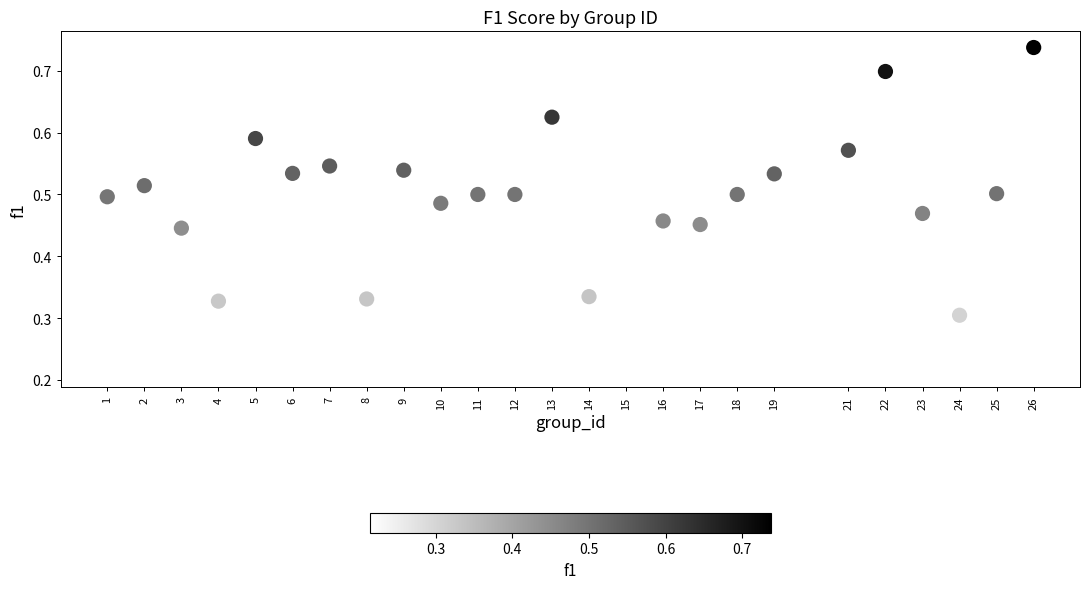

What is the range of X values (max minus min)?

25.0